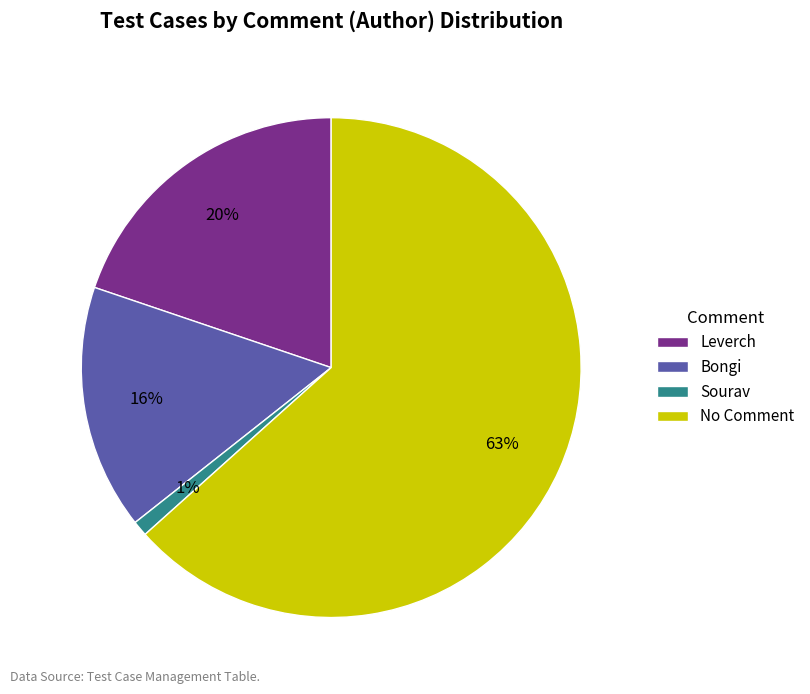

Which has a higher value, Sourav or Leverch?

Leverch